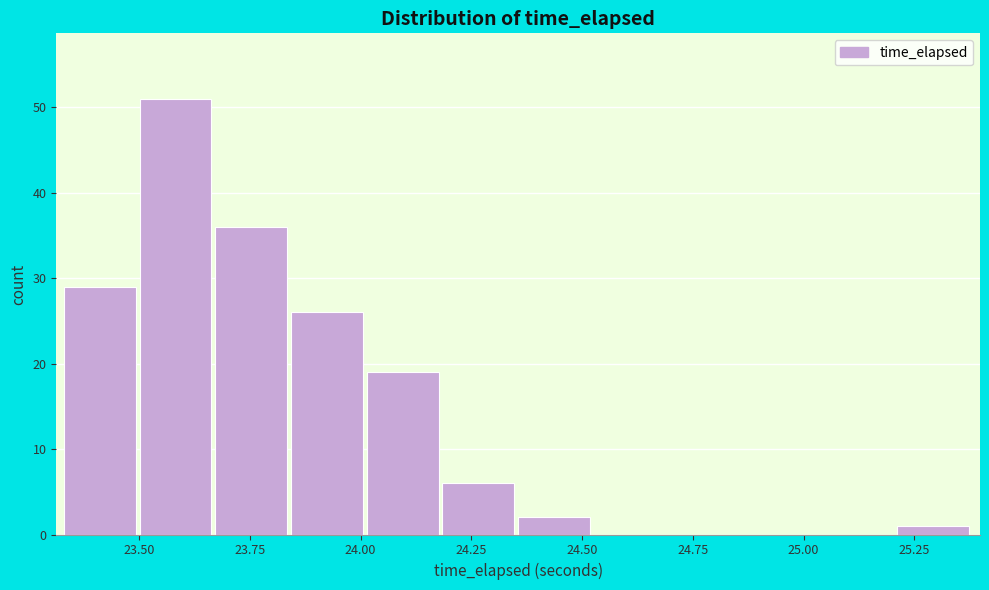

Read against the x-axis, roughly where is the centre of the tallest bar?

23.60